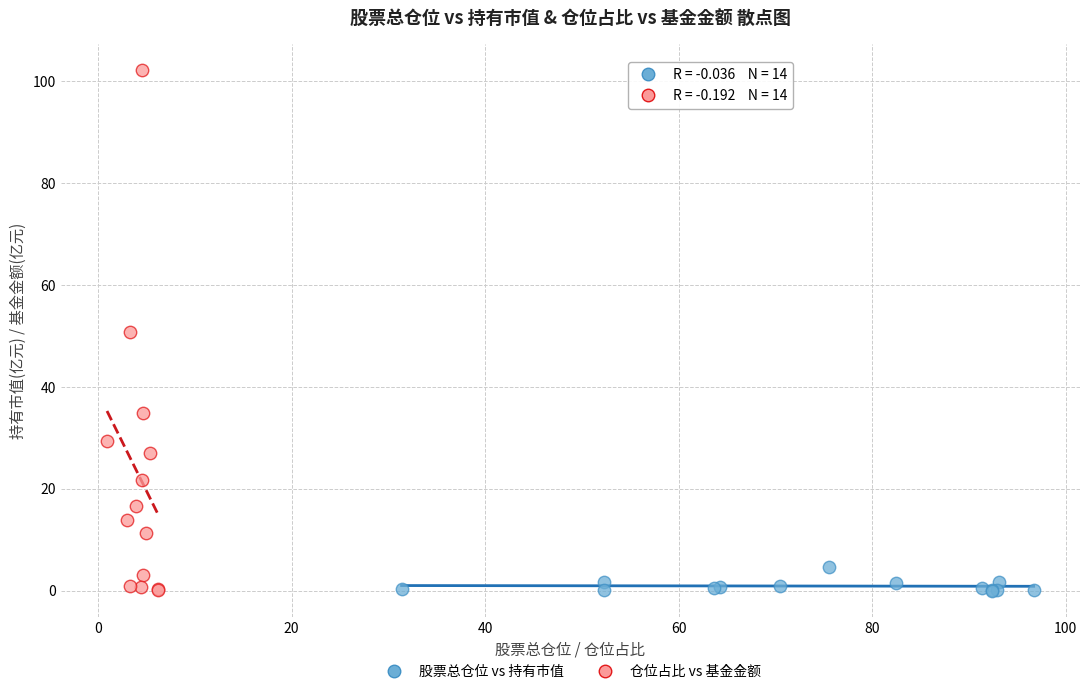

Which series reaches the maximum Y coordinate?

仓位占比 vs 基金金额